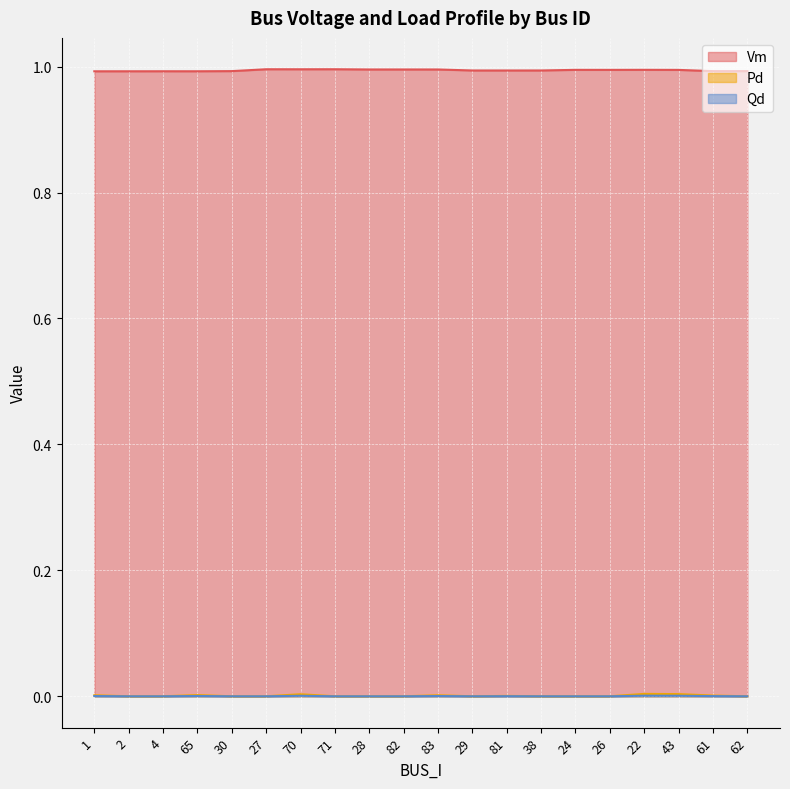

List the series in order of their peak value, lowest first.

Qd, Pd, Vm